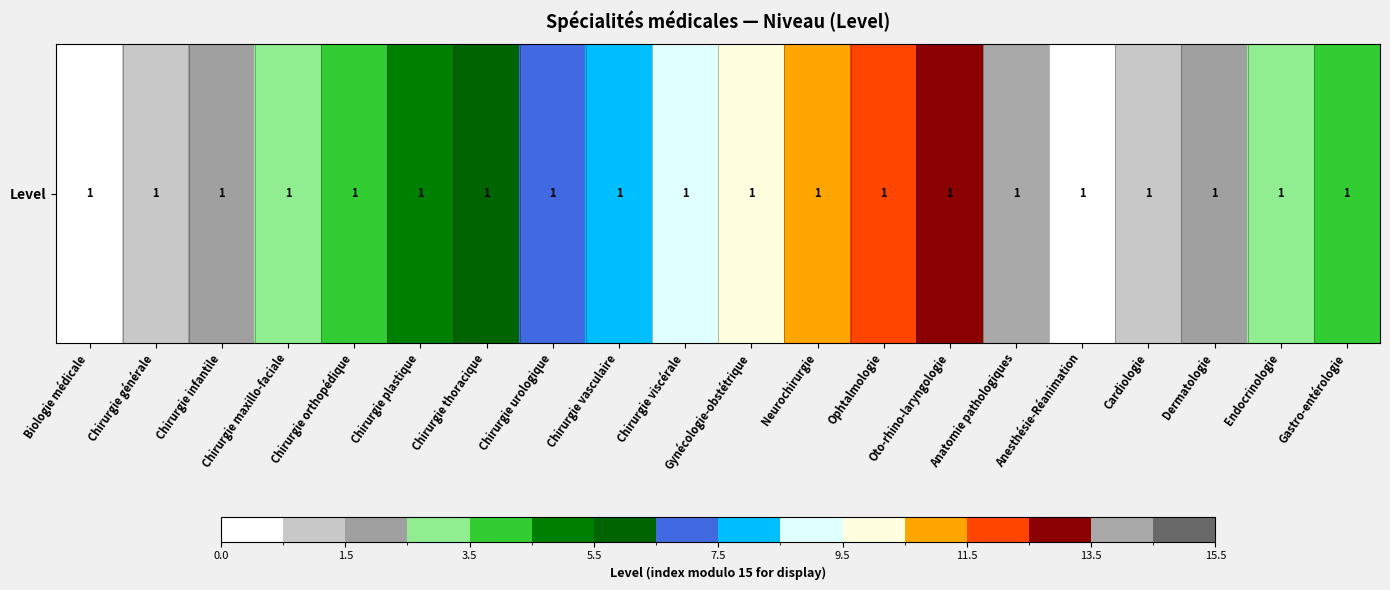

Is it true that the value at Cardiologie is 2?

False